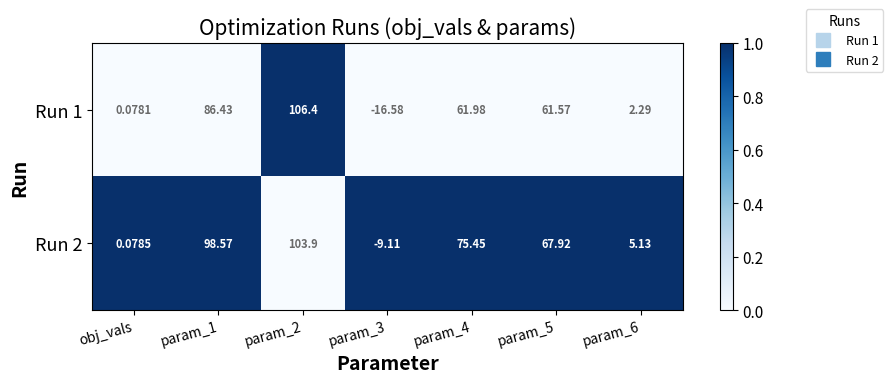

Is the value of Run 2 at obj_vals greater than the value of Run 1 at obj_vals?

Yes